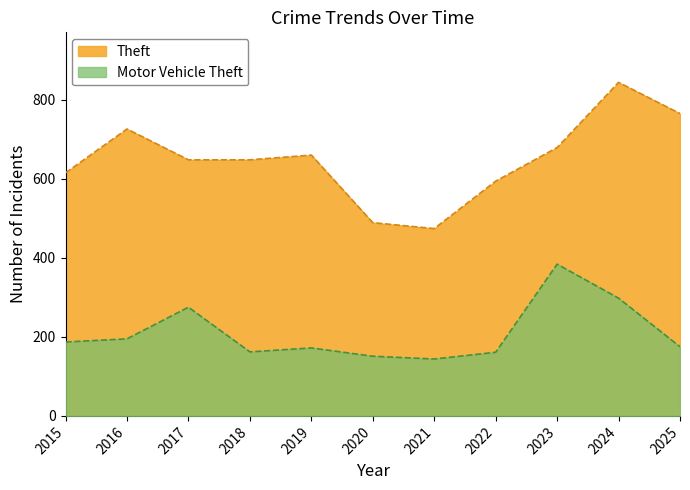

Reading right to left, what are all the values shown in this chart?

Theft: 2025=765	2024=844	2023=679	2022=594	2021=474	2020=489	2019=660	2018=648	2017=648	2016=726	2015=615
Motor Vehicle Theft: 2025=175	2024=298	2023=384	2022=161	2021=144	2020=151	2019=172	2018=162	2017=275	2016=195	2015=187